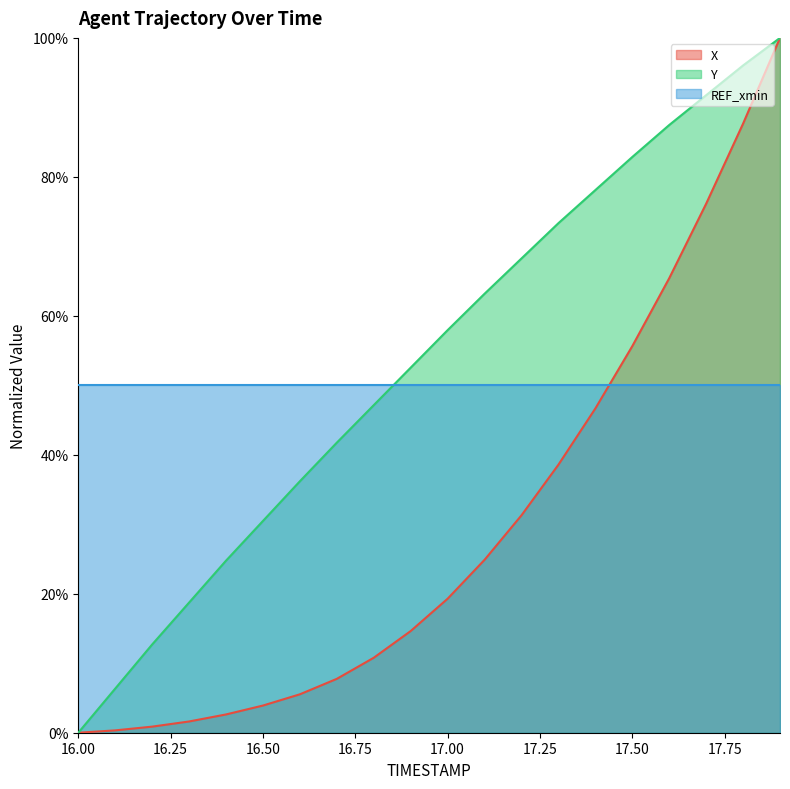

Reading right to left, extract all data points from this chart.

X: 1.0	0.9	0.8	0.7	0.6	0.5	0.4	0.3	0.2	0.2	0.1	0.1	0.1	0.1	0.0	0.0	0.0	0.0	0.0	0.0
Y: 1.0	1.0	0.9	0.9	0.8	0.8	0.7	0.7	0.6	0.6	0.5	0.5	0.4	0.4	0.3	0.2	0.2	0.1	0.1	0.0